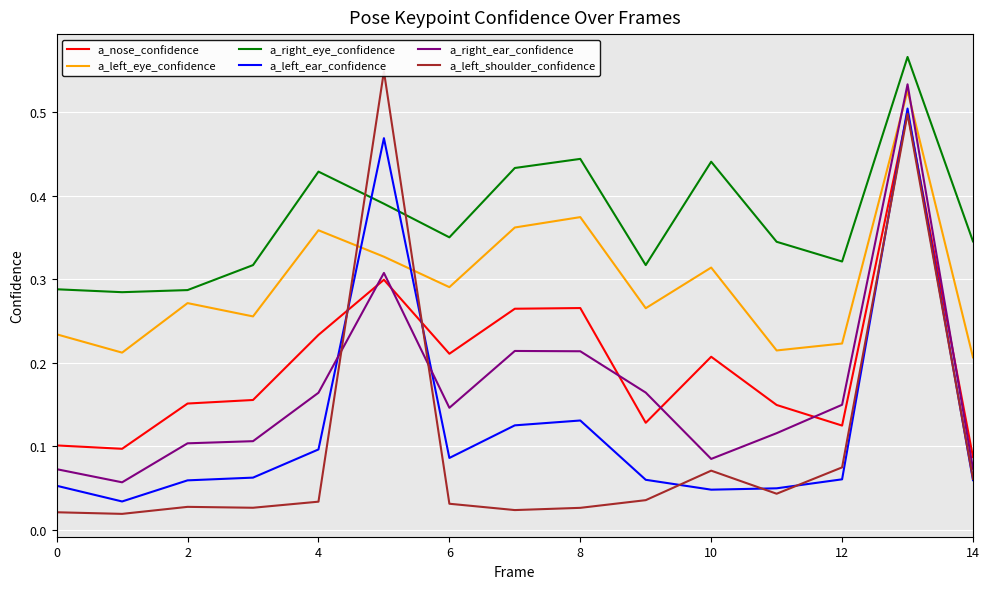

What is the label of the 5th point from the right?

10